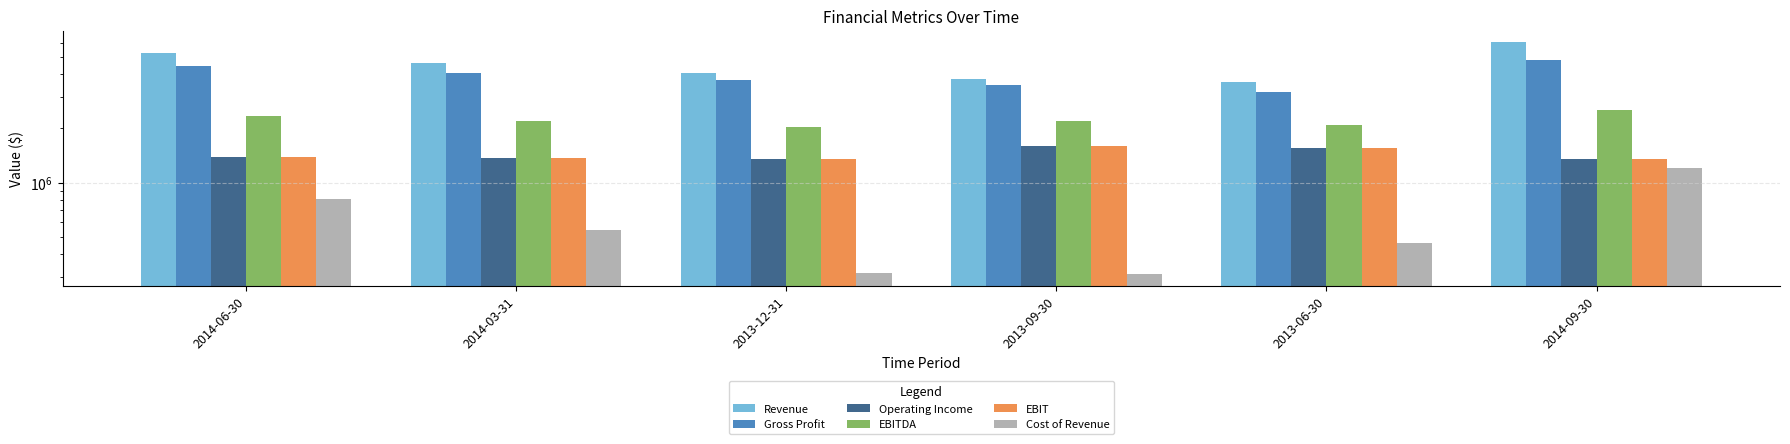

Reading right to left, extract all data points from this chart.

Revenue: 2014-09-30=6016900	2013-06-30=3629900	2013-09-30=3777500	2013-12-31=4038200	2014-03-31=4619200	2014-06-30=5235300
Gross Profit: 2014-09-30=4814700	2013-06-30=3168500	2013-09-30=3469000	2013-12-31=3722900	2014-03-31=4075100	2014-06-30=4427400
Operating Income: 2014-09-30=1348200	2013-06-30=1547500	2013-09-30=1590500	2013-12-31=1357400	2014-03-31=1376100	2014-06-30=1395200
EBITDA: 2014-09-30=2534300	2013-06-30=2095100	2013-09-30=2207400	2013-12-31=2041400	2014-03-31=2197800	2014-06-30=2357400
EBIT: 2014-09-30=1348200	2013-06-30=1547500	2013-09-30=1590500	2013-12-31=1357400	2014-03-31=1376100	2014-06-30=1395200
Cost of Revenue: 2014-09-30=1202200	2013-06-30=461300	2013-09-30=308300	2013-12-31=315100	2014-03-31=543900	2014-06-30=807800